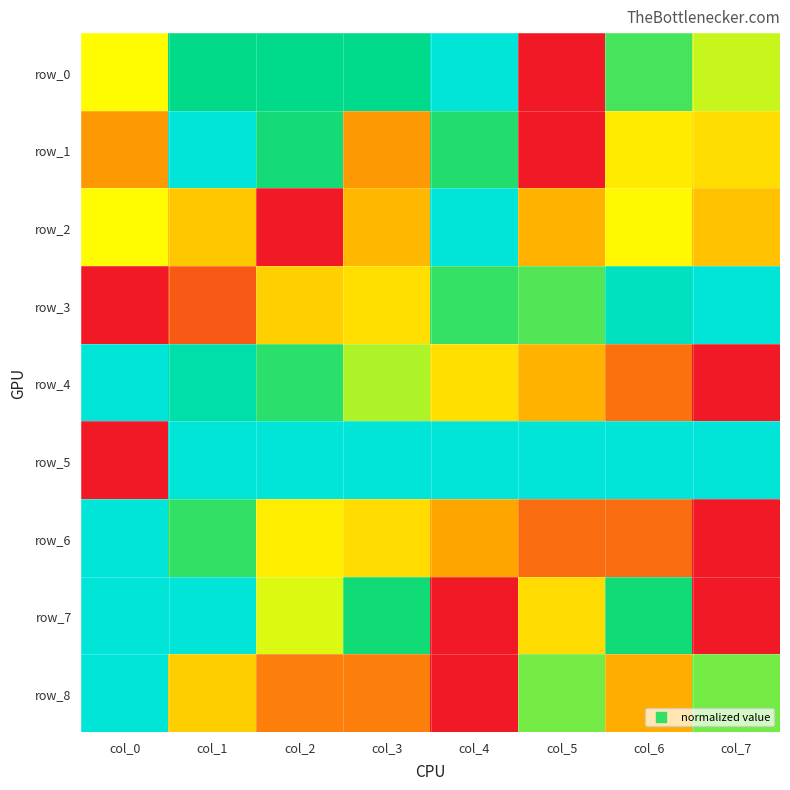

What is the sum of the row_2 values at col_3 and col_0?

0.8